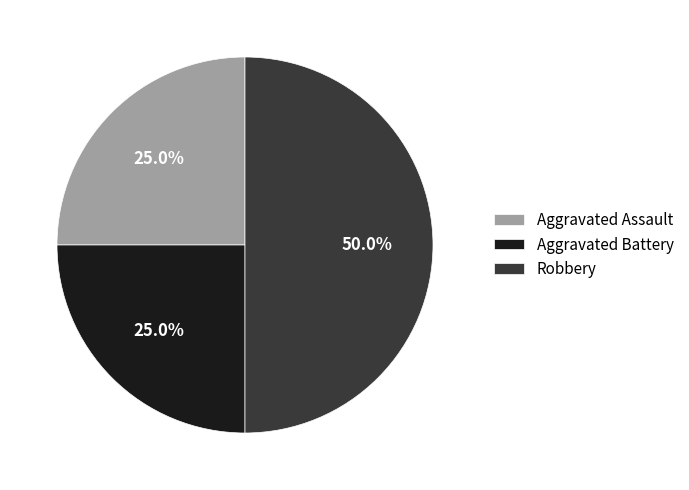

Which slice is the largest?

Robbery